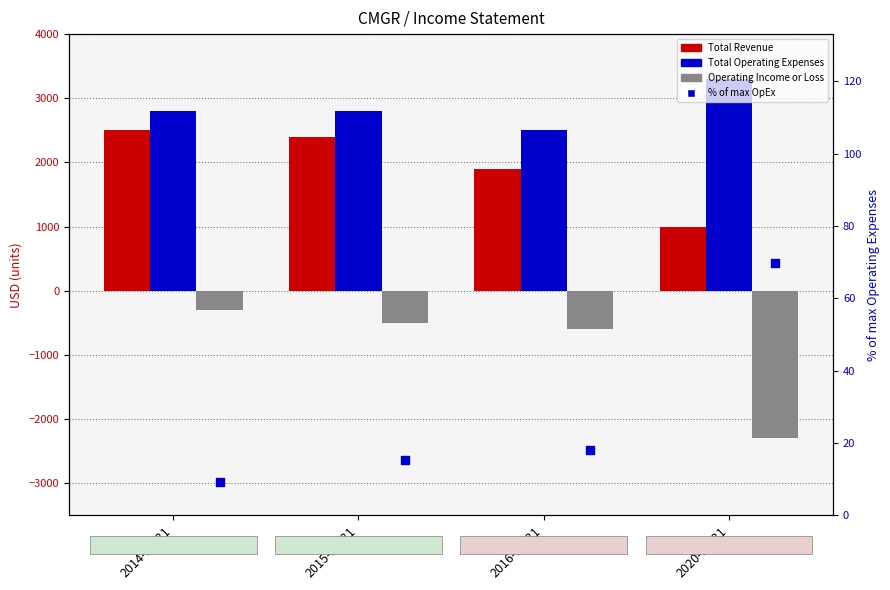

What is the total value across all series at 2015-12-31?

4715.2